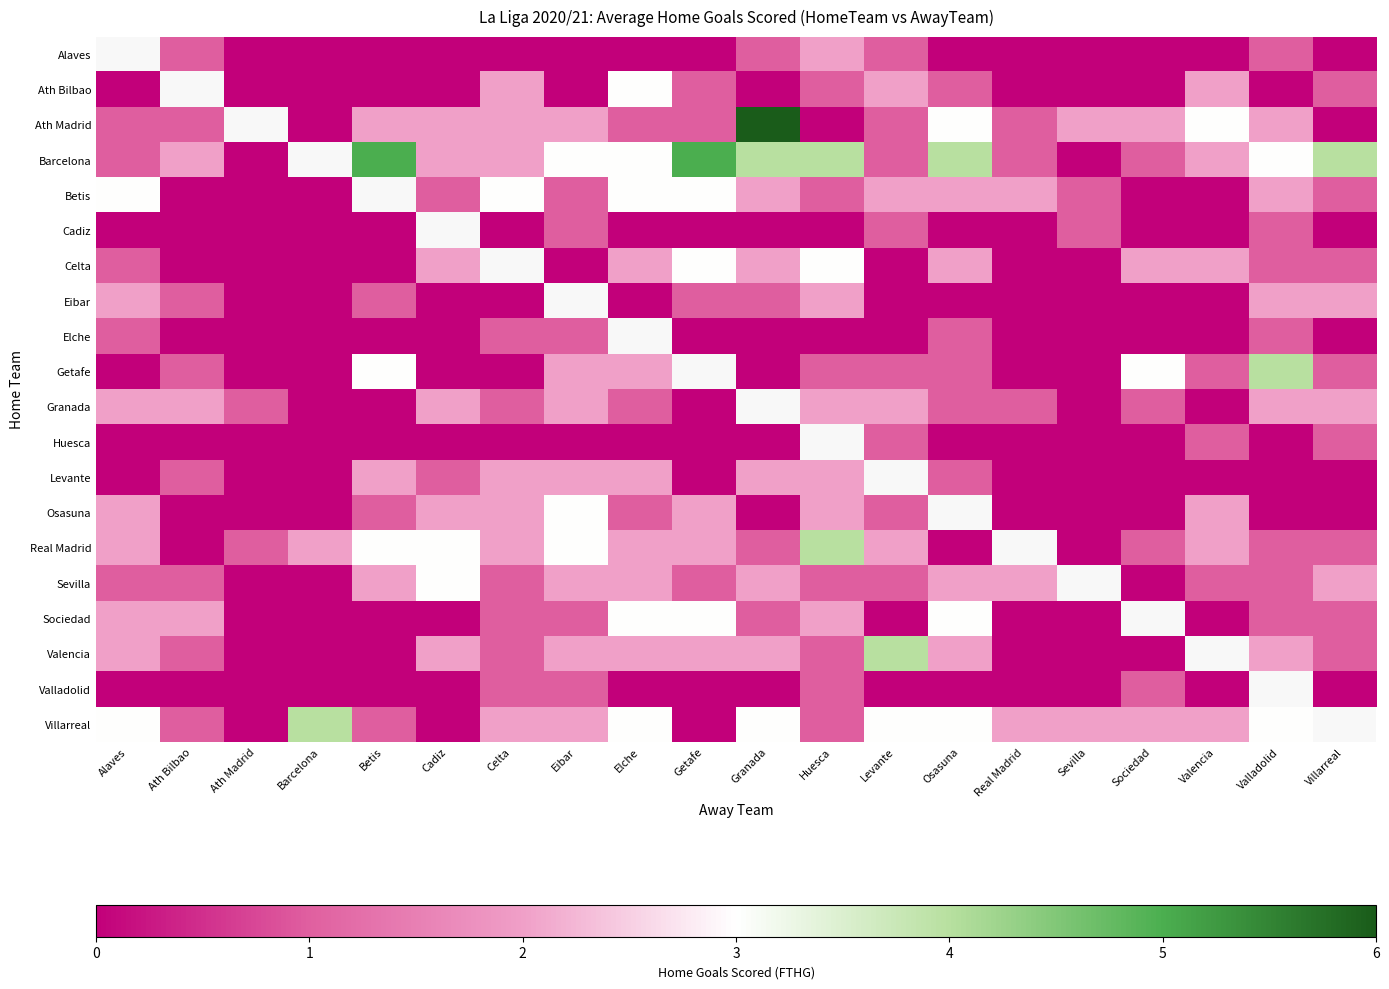

What is the maximum value for Levante?

2.0